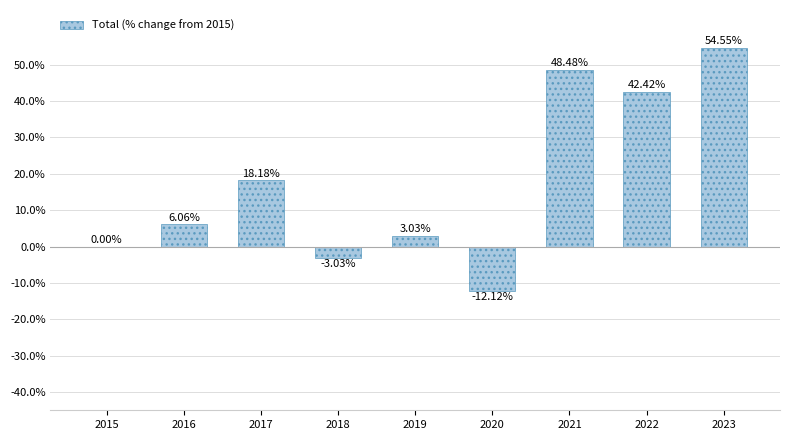

What is the sum of all values?

157.6